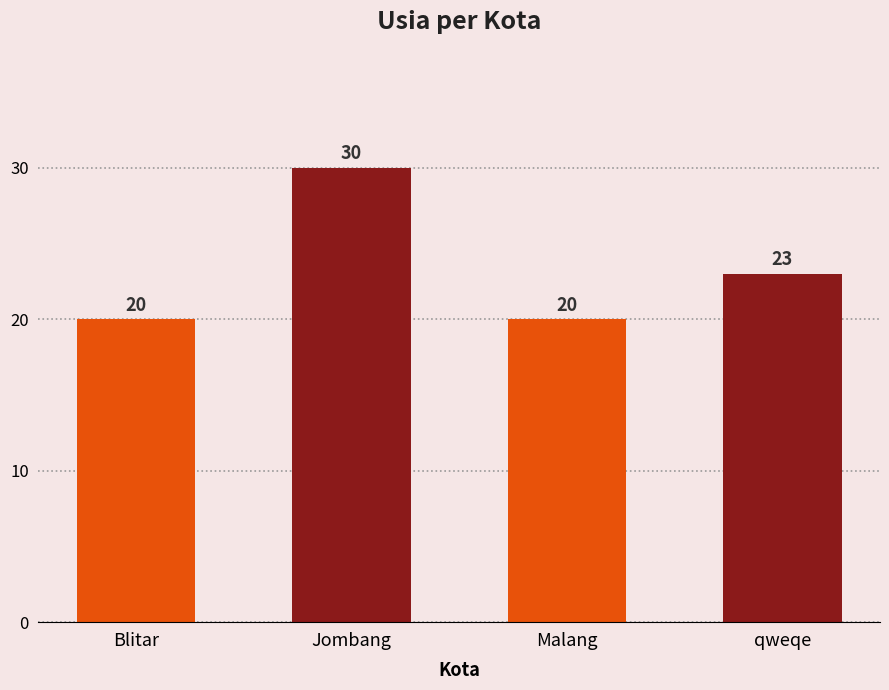

What is the maximum value shown in the chart?

30